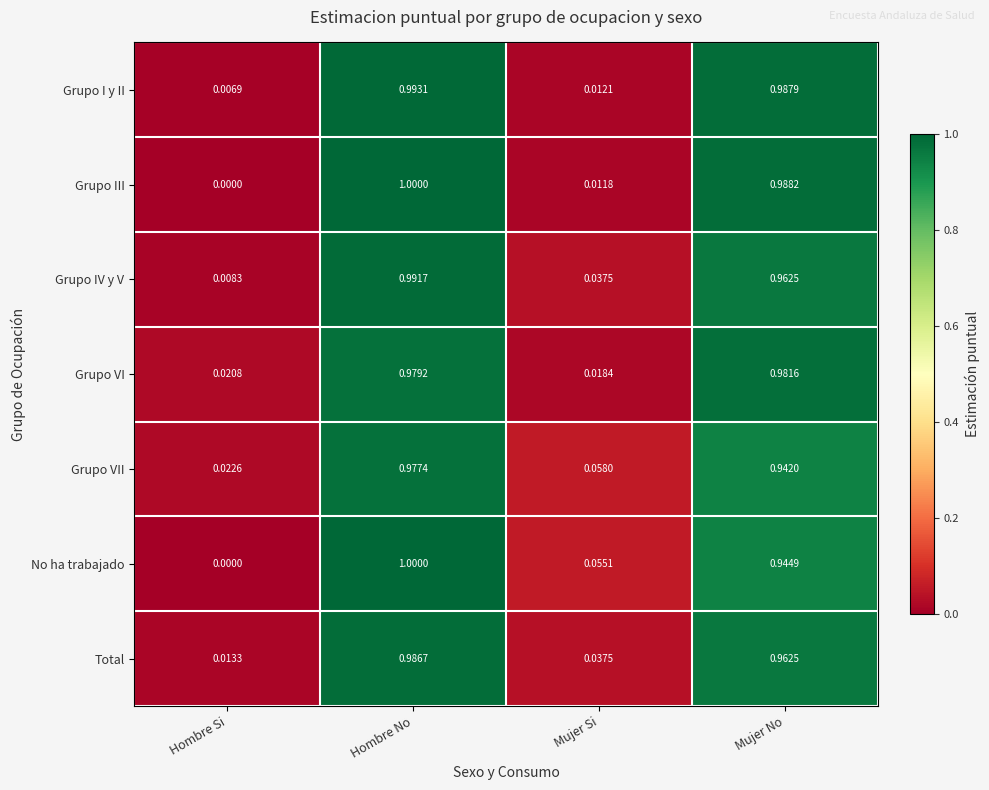

At which category is the sum across all series the highest?

Hombre No